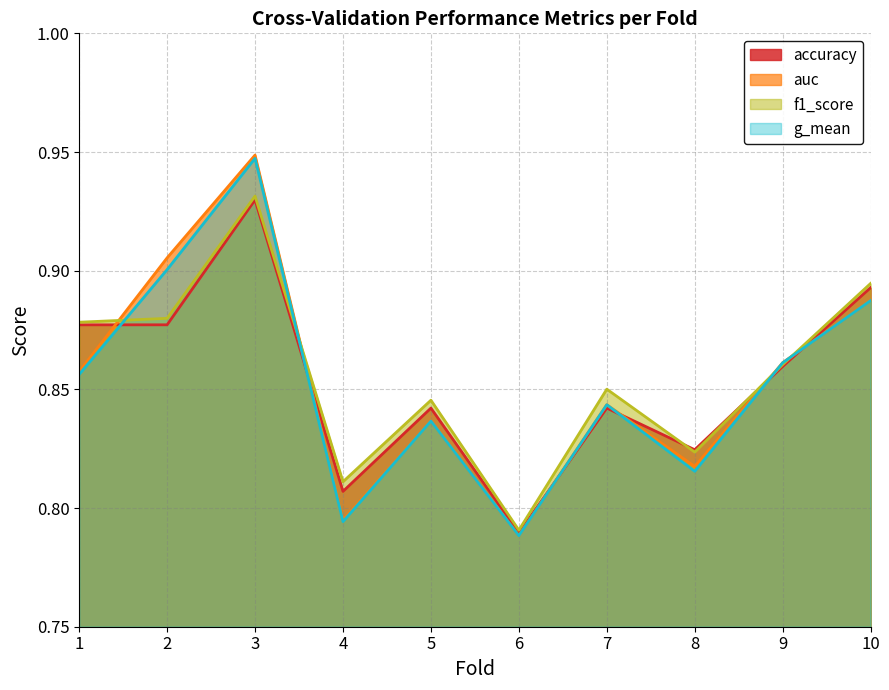

Which label corresponds to the smallest value in the chart?

6